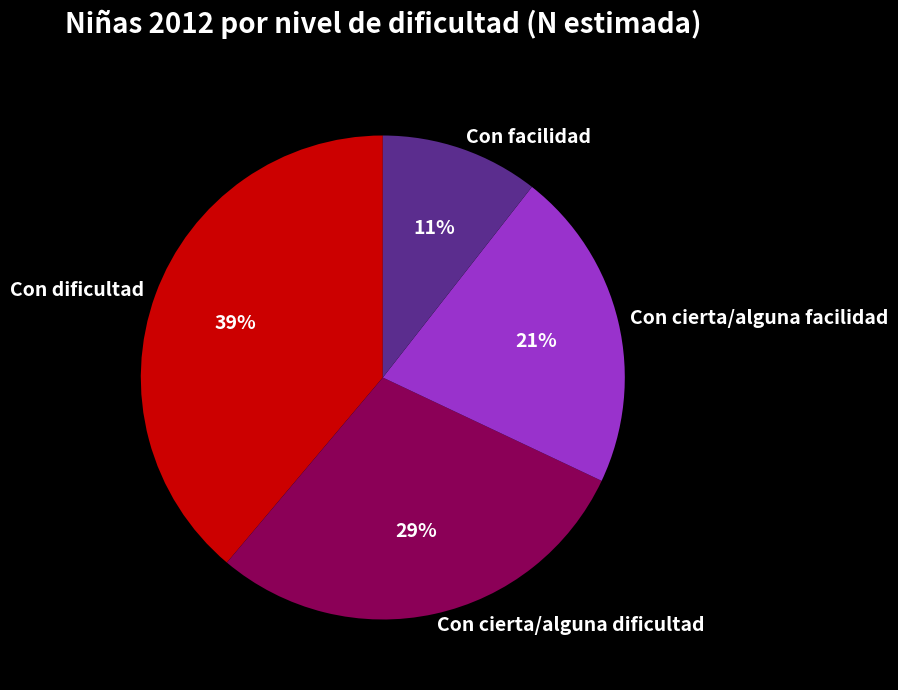

Is the sum of Con dificultad and Con cierta/alguna dificultad greater than half?

Yes